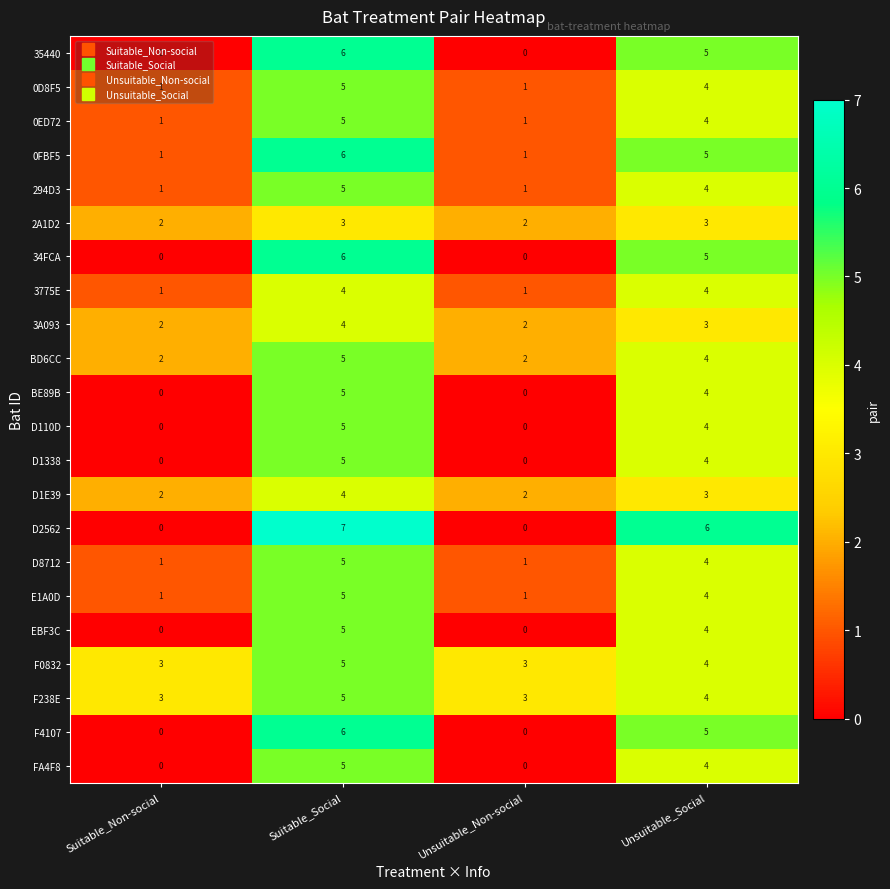

Is it true that 294D3 equals 6 at Unsuitable_Social?

False